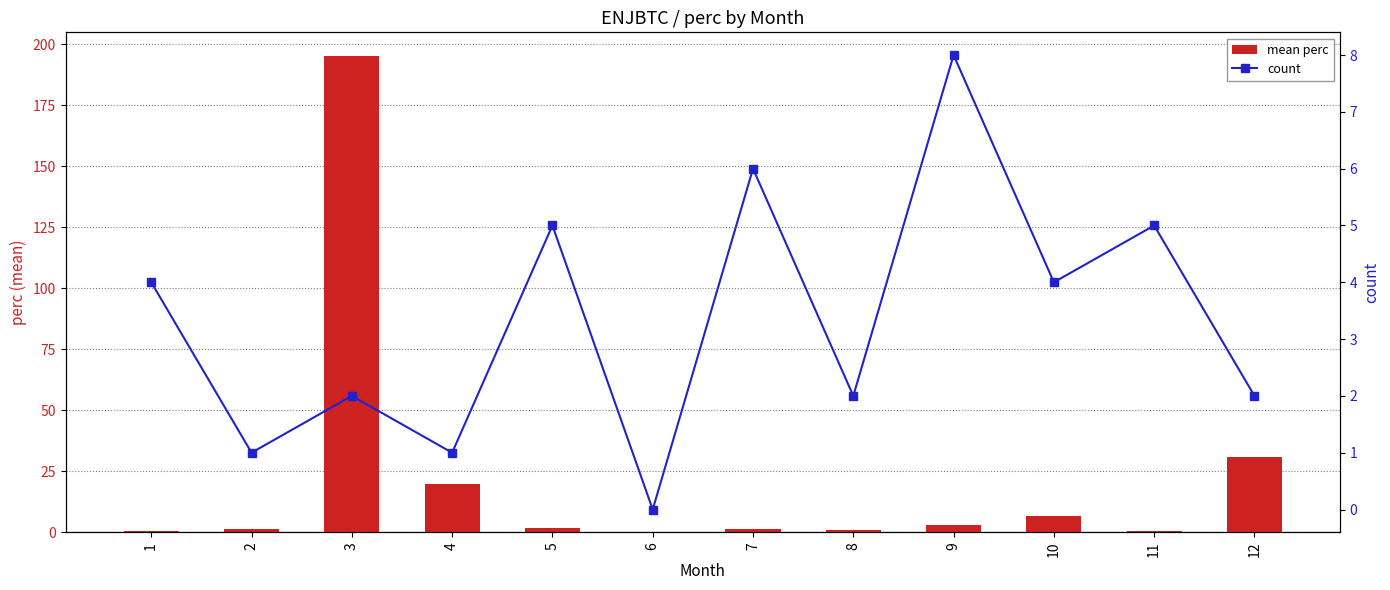

What is the average value of the mean perc series?

21.8